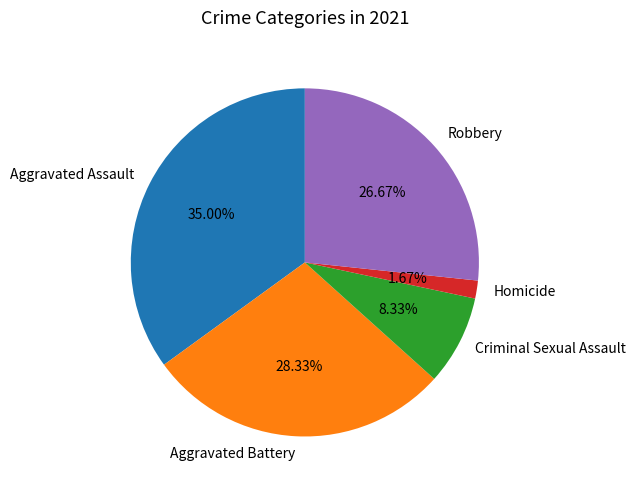

Does Homicide account for over 50% of the chart?

No